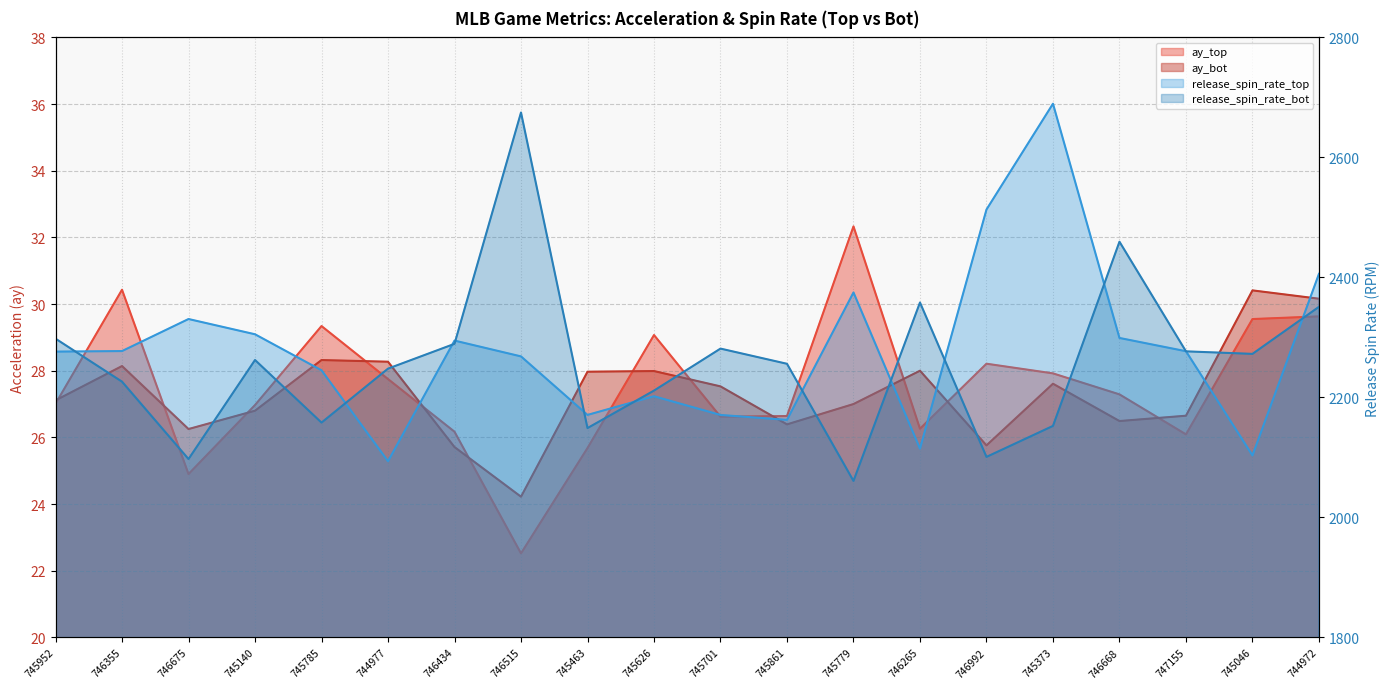

How many values in the release_spin_rate_top series are below 2276?

9